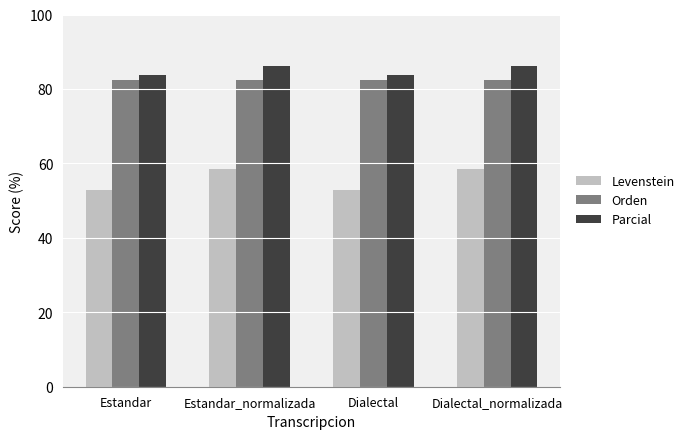

What value does the Orden series have at Dialectal?

82.4